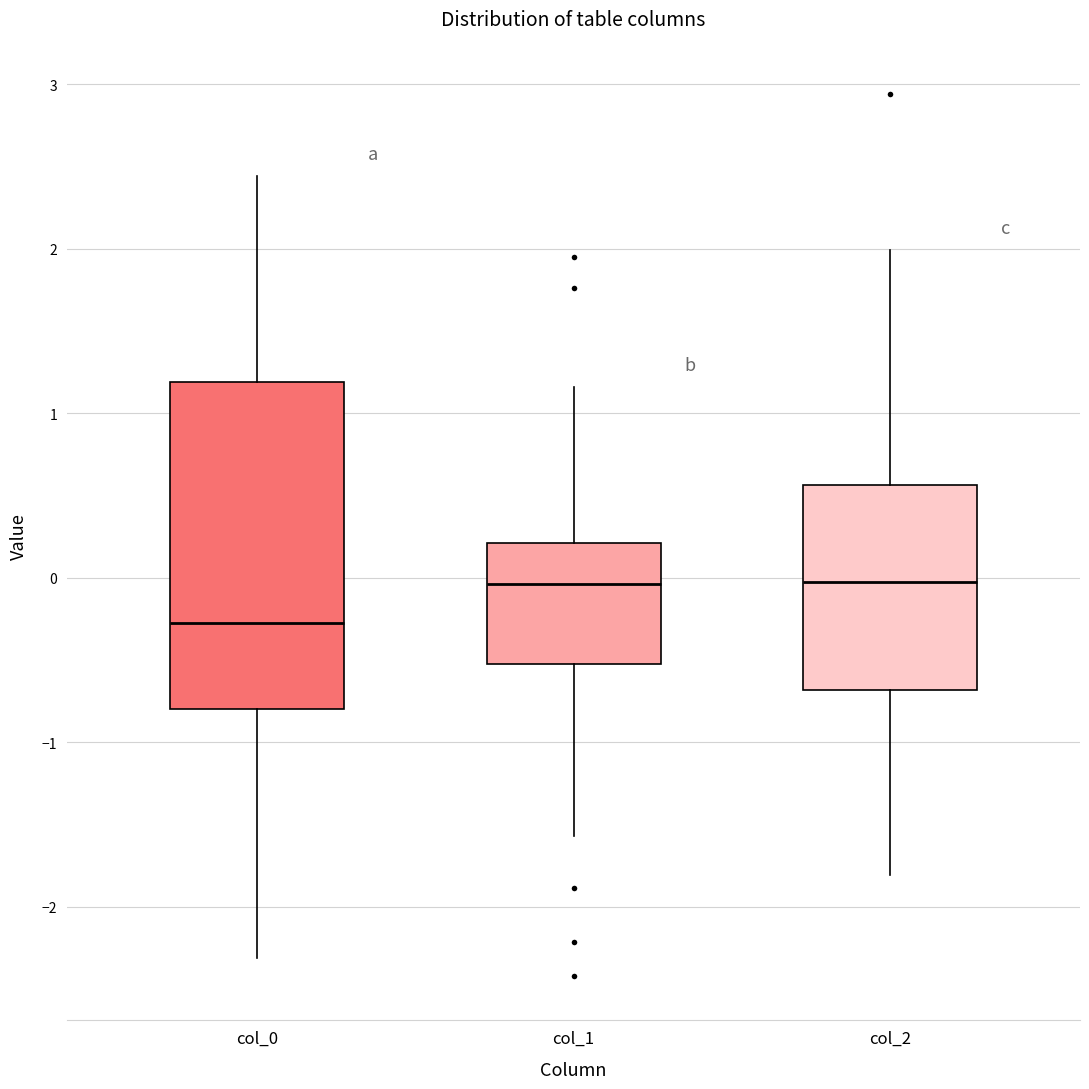

Reading left to right, transcribe this box plot: for each box, give where its median line is, the range the box spans, and where its two whiskers end, as read against the y-axis. The values are not printed on the chart, so give them approximately, as read against the axis.

col_0: median -0.3, box -0.8 to 1.2, whiskers -2.3 to 2.4
col_1: median 0.0, box -0.5 to 0.2, whiskers -1.6 to 1.2
col_2: median 0.0, box -0.7 to 0.6, whiskers -1.8 to 2.0